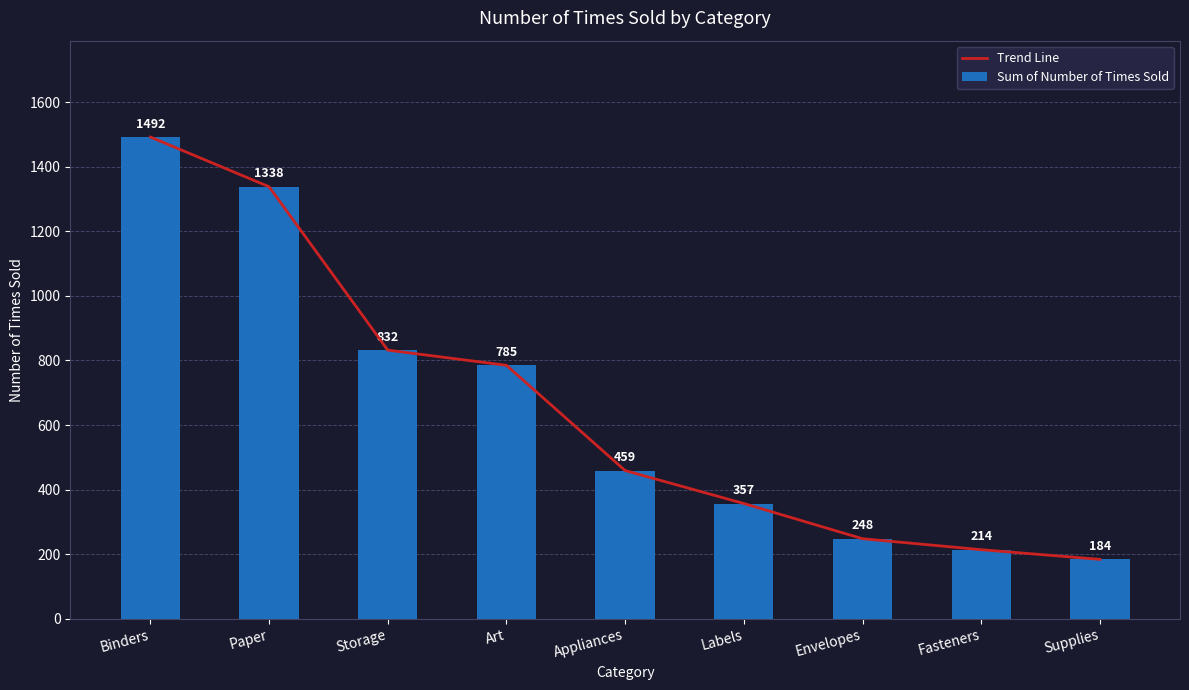

What is the lowest value of the Sum of Number of Times Sold series?

184